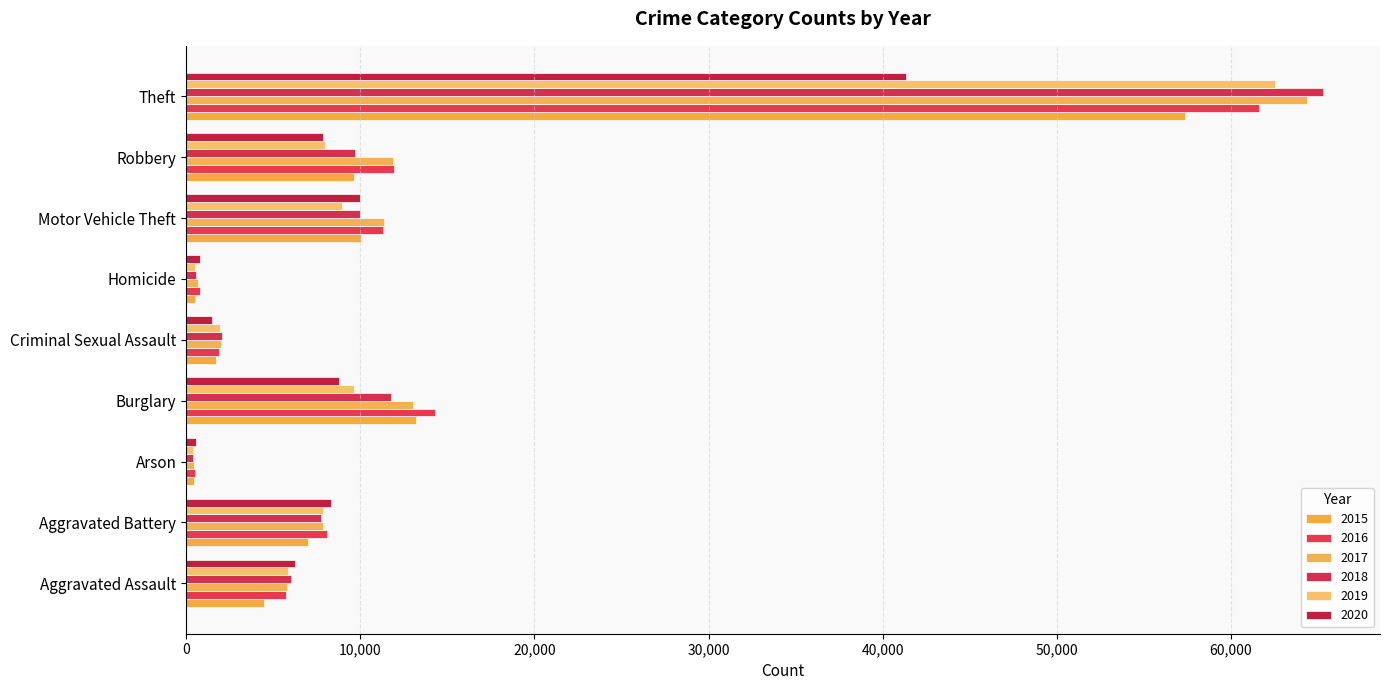

What position from the right is Burglary?

6